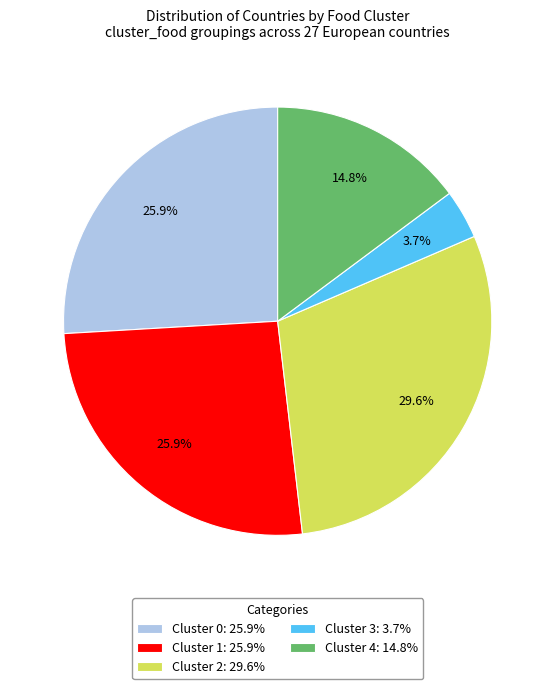

True or false: Cluster 1 accounts for 40% of the total.

False